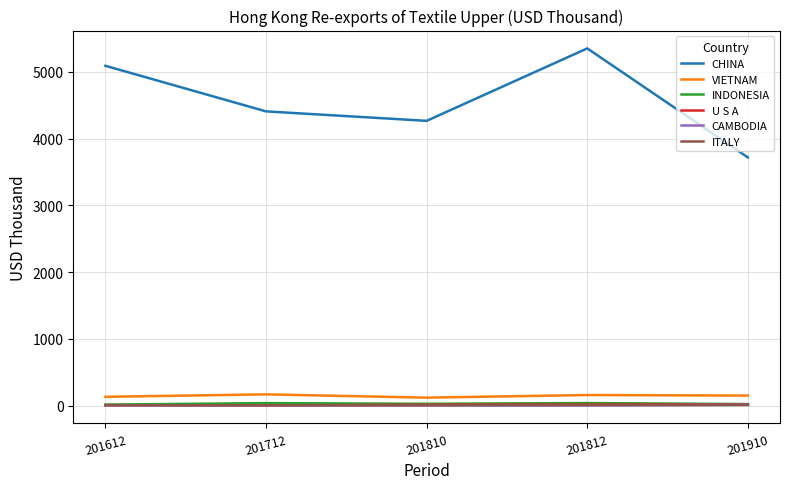

What is the maximum value for U S A?

20.1